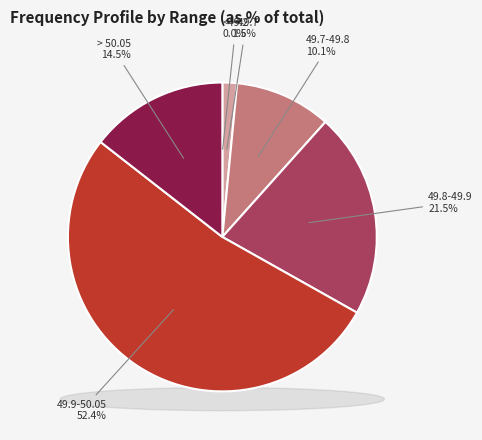

Does any single category account for the majority?

Yes